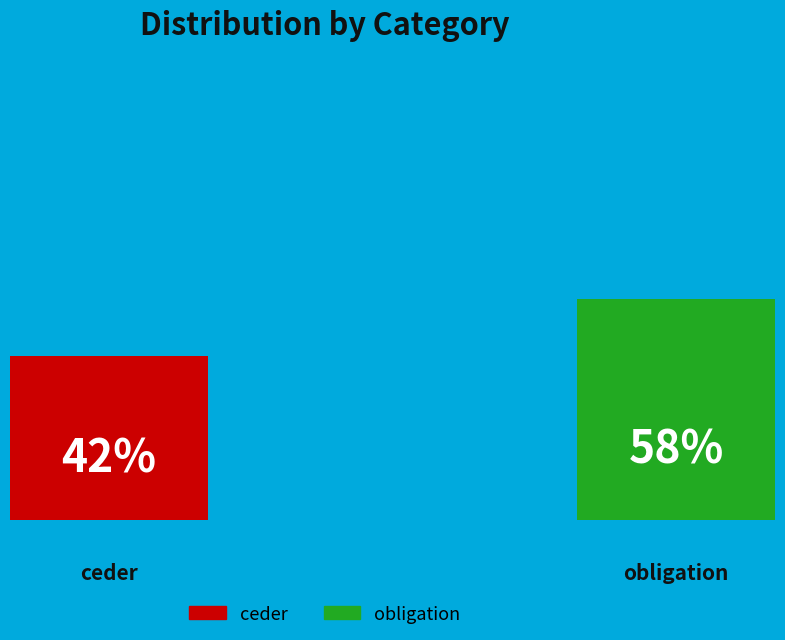

What is the largest slice in the pie chart?

obligation